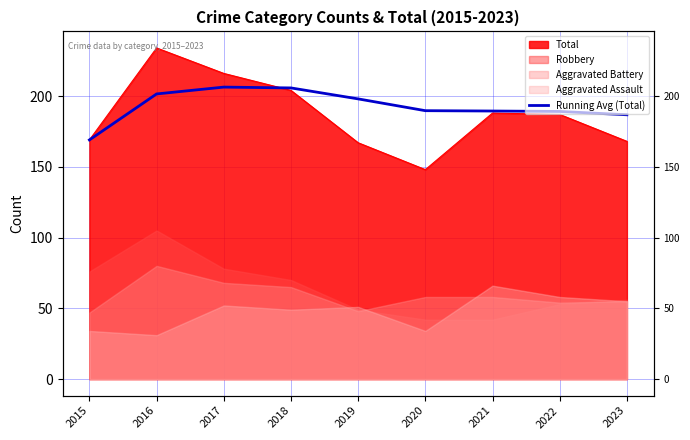

Is it true that the value at 2018 is 205.8?

True